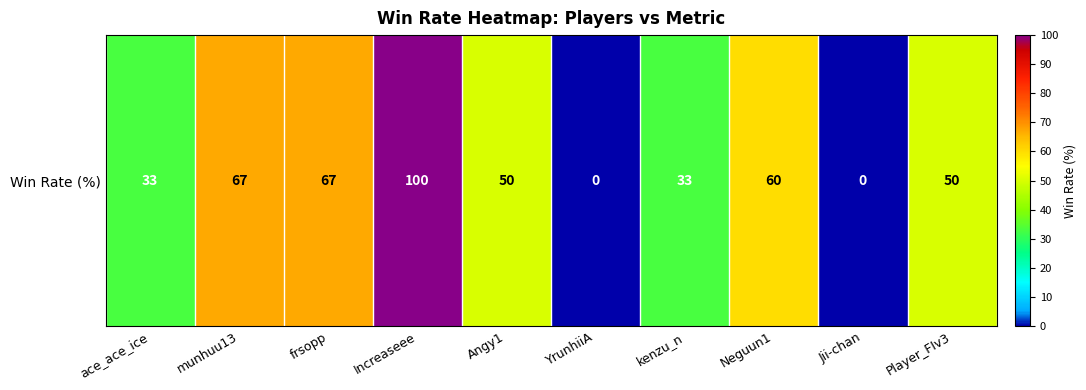

What is the difference between the maximum and minimum values?

100